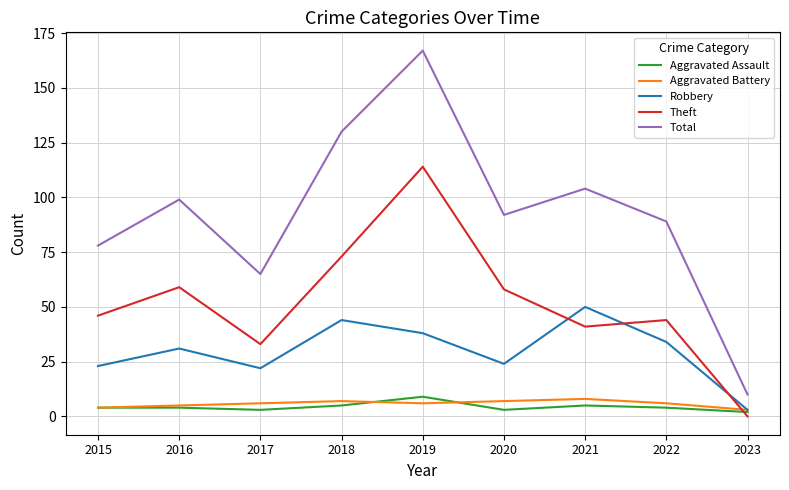

How many lines are shown in the chart?

5